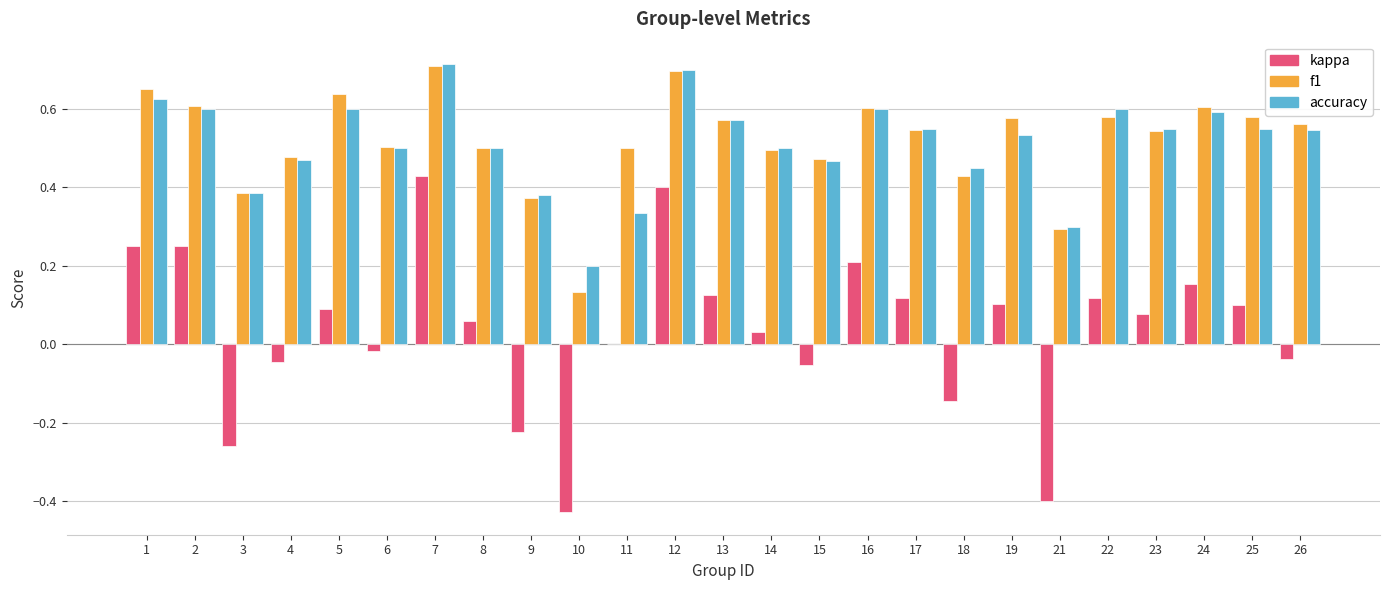

Is the value of accuracy at 8 greater than the value of kappa at 2?

Yes